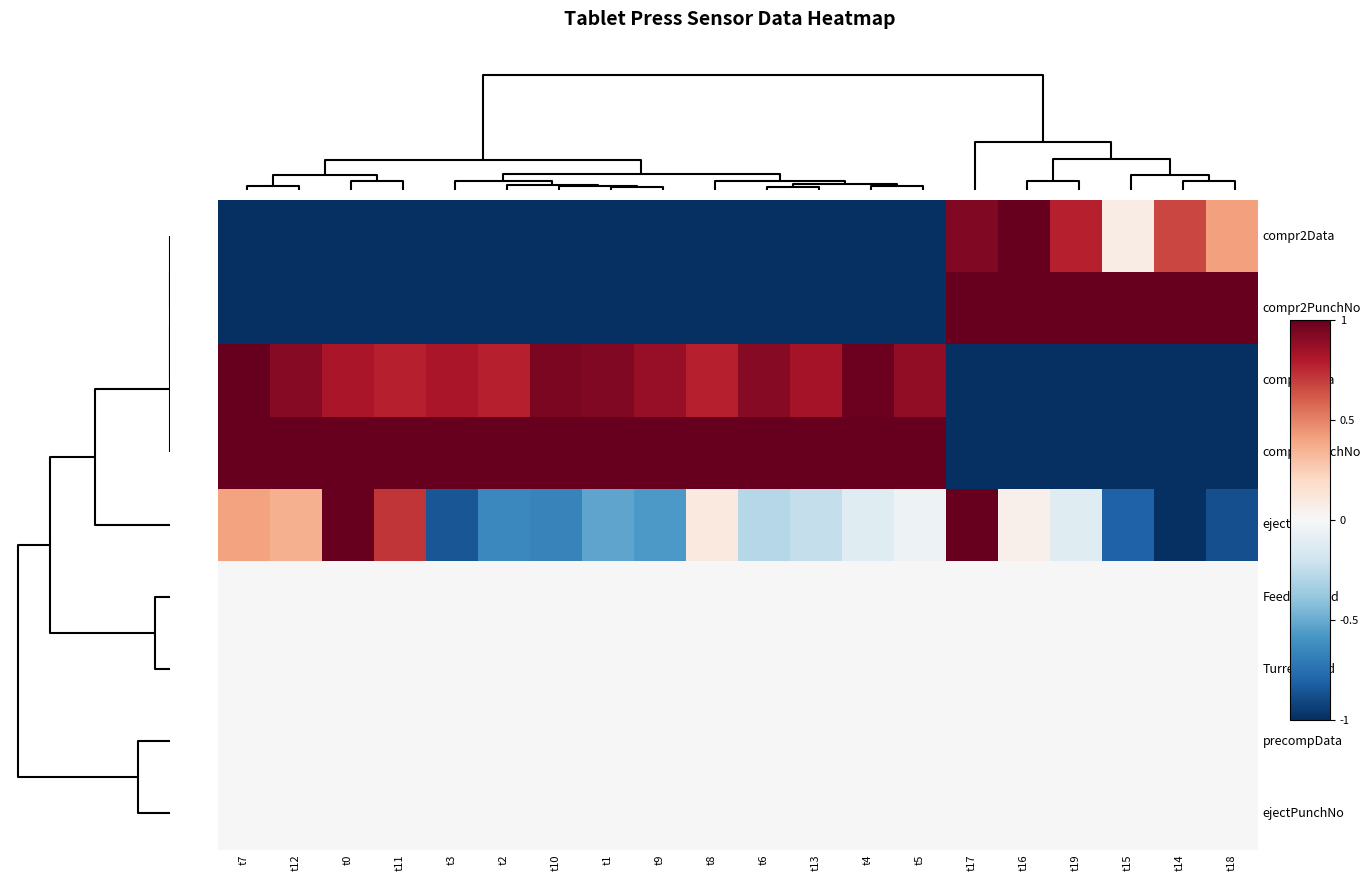

What is the smallest value displayed?

-1.0